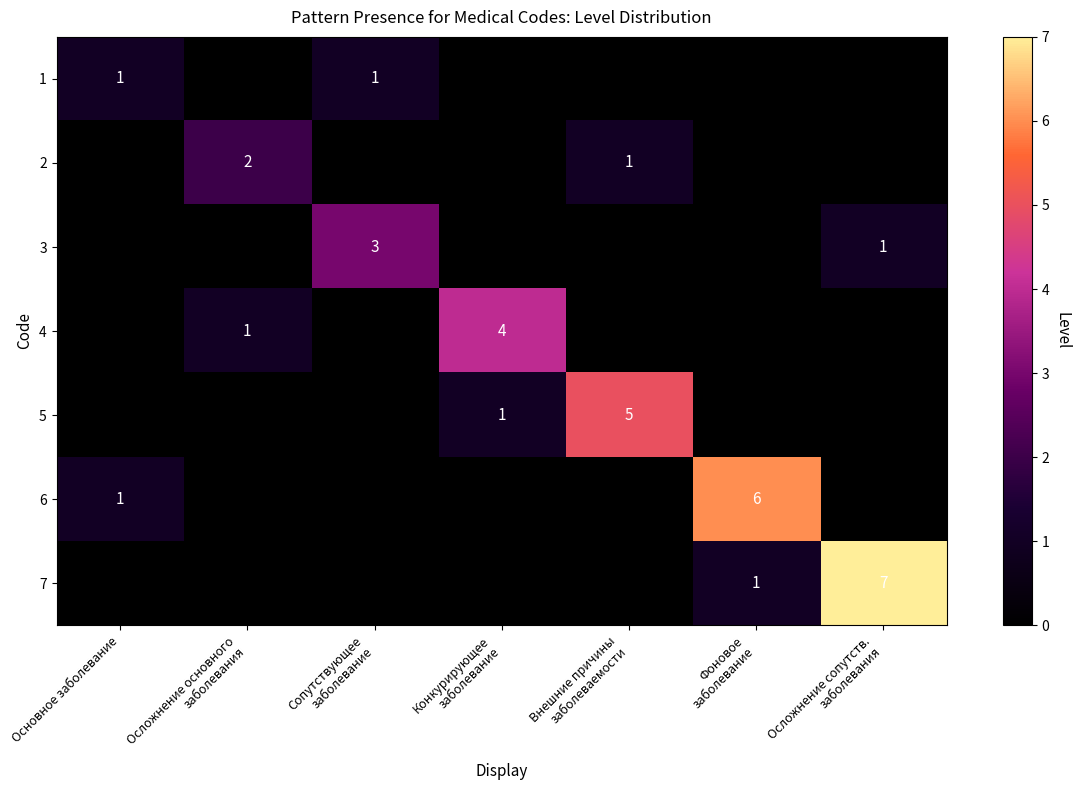

What is the difference between the highest and lowest values at Осложнение основного
заболевания?

2